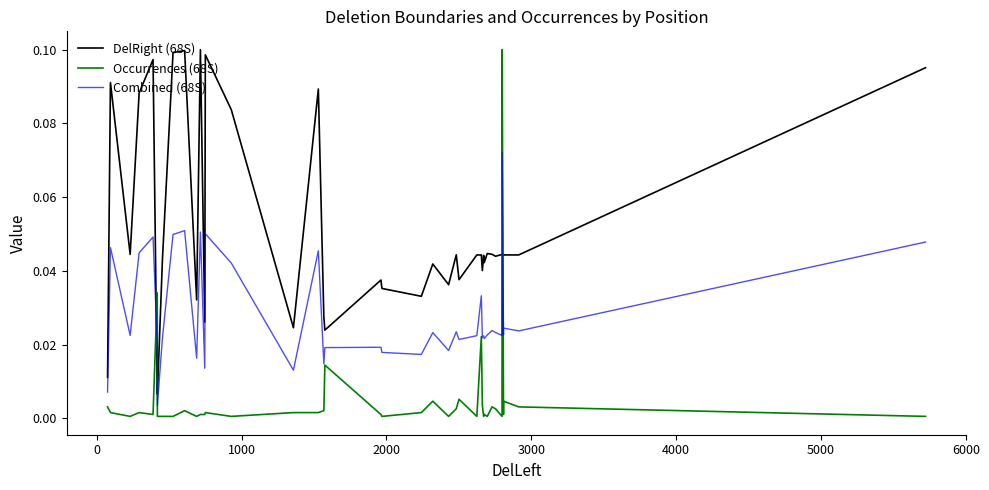

True or false: Combined (68S) and Occurrences (68S) intersect in this chart.

True